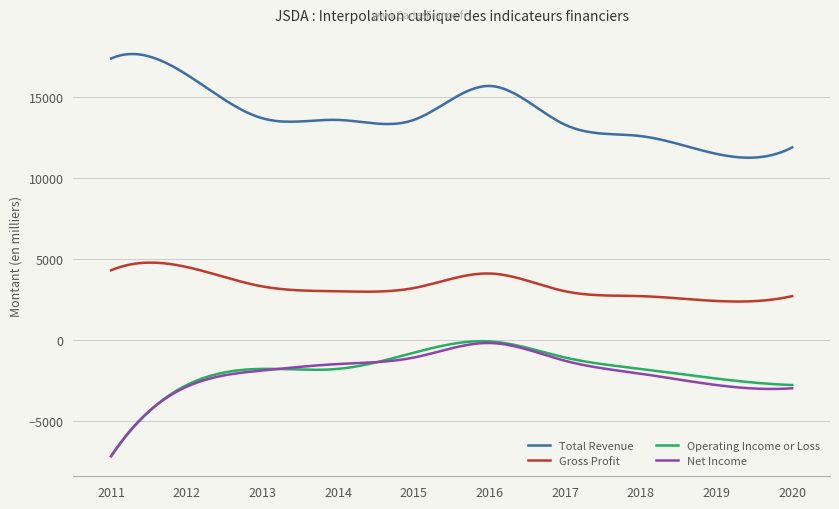

Which series has the largest total across all categories?

Total Revenue